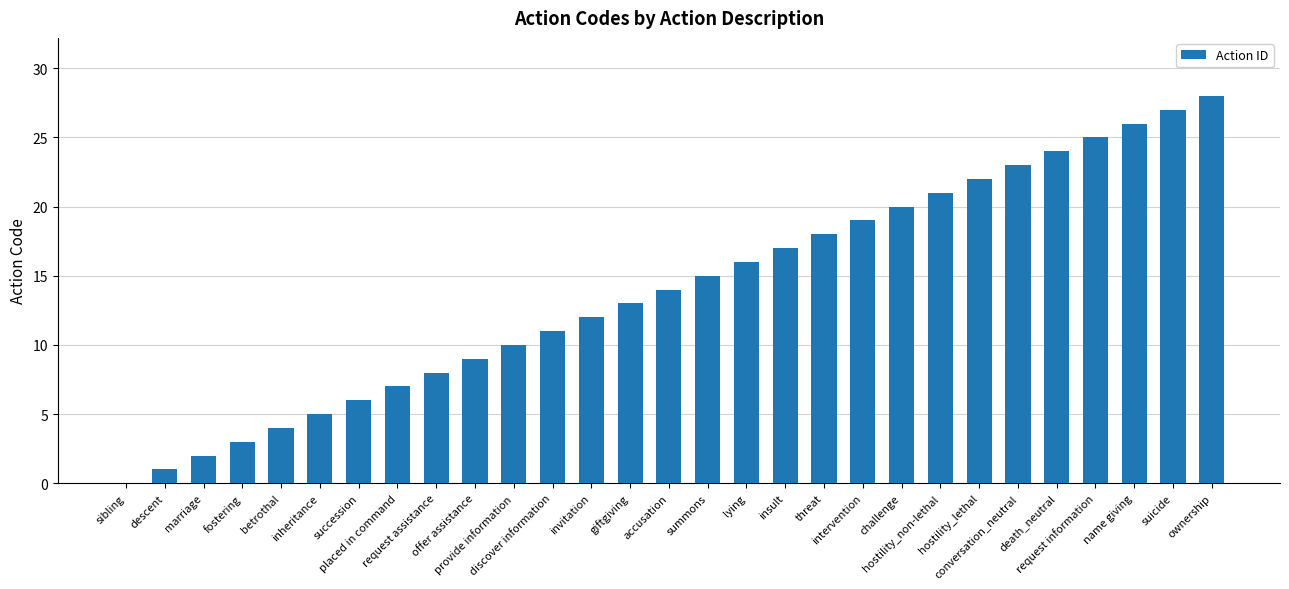

What is the sum of all values?

406